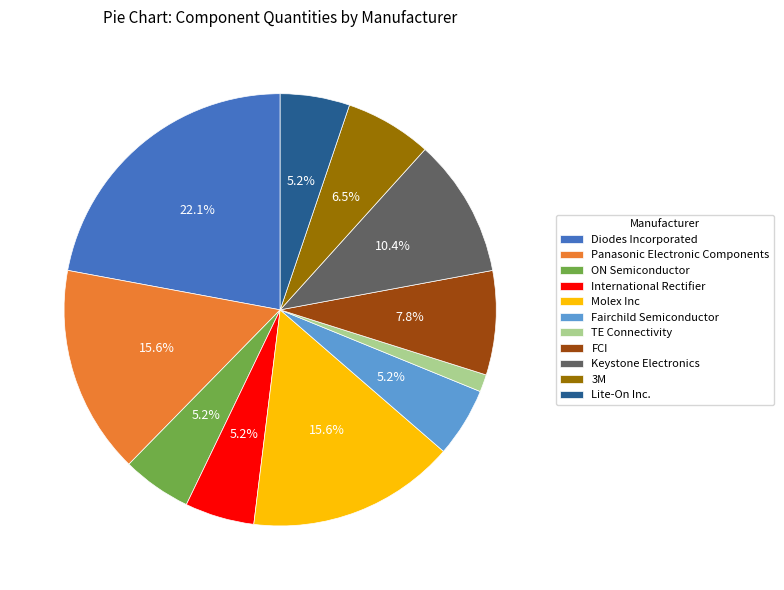

Does any single category account for the majority?

No